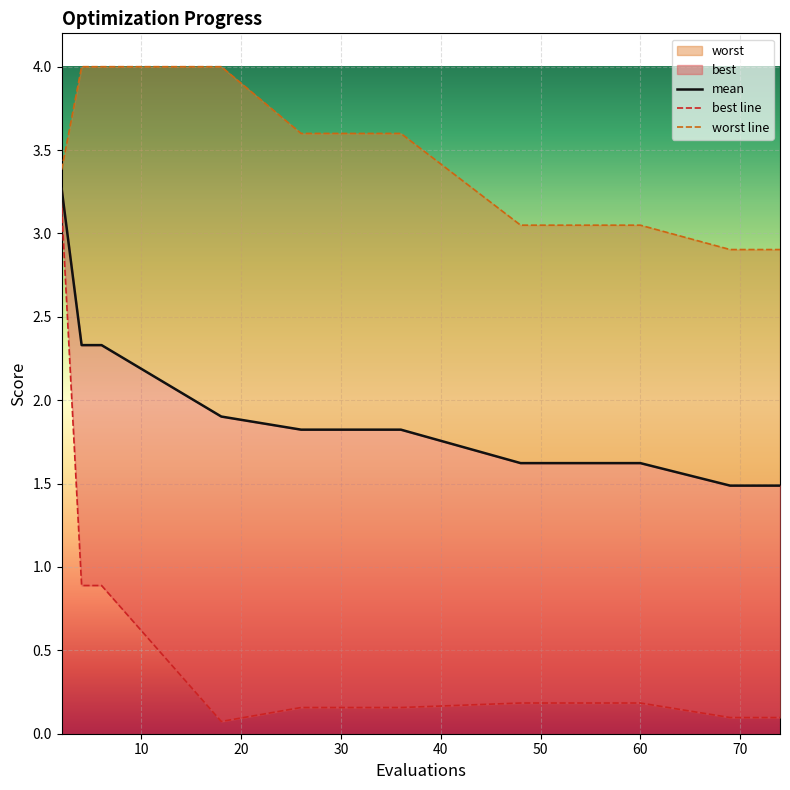

What is the total value across all series at 48?

4.9